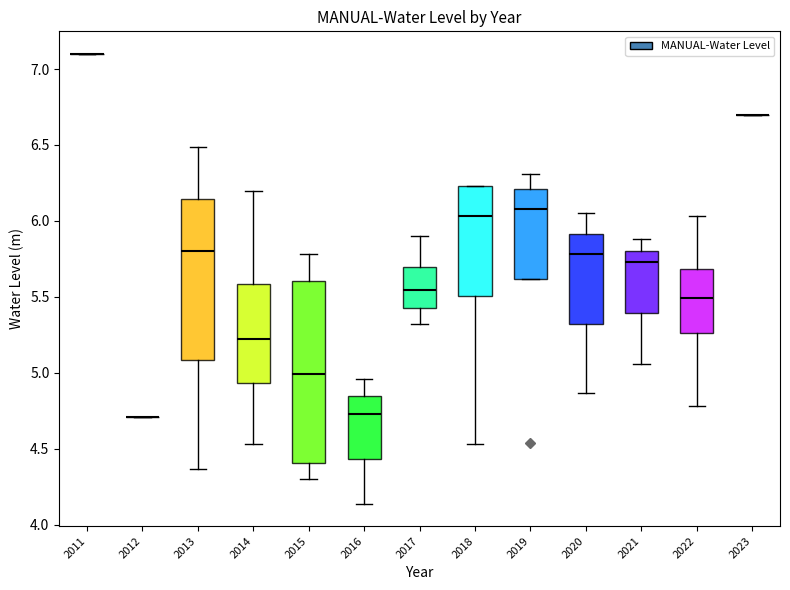

Where does the upper whisker of the box at x = 2017 end on the y-axis? The values are not printed on the chart, so give them approximately, as read against the axis.

5.90